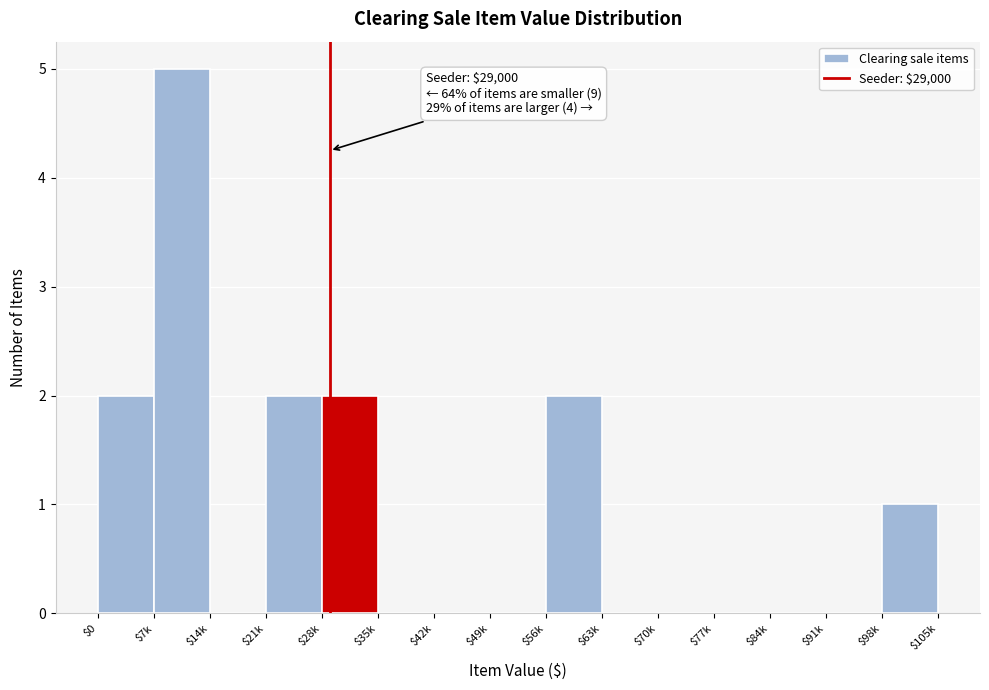

Is it true that the value at $7k is 5?

True